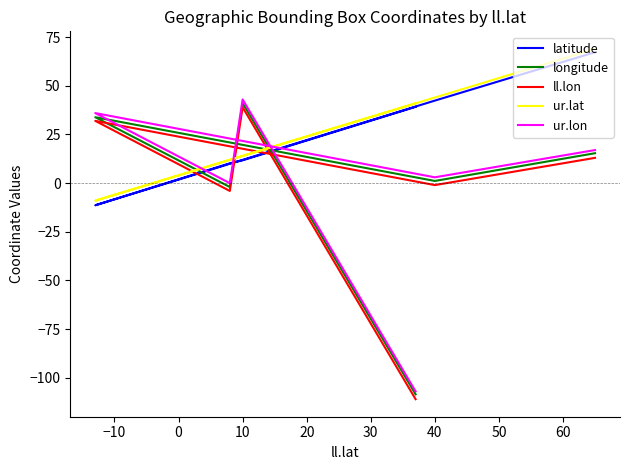

Which series ends up on top after the final intersection of ur.lon and latitude?

latitude